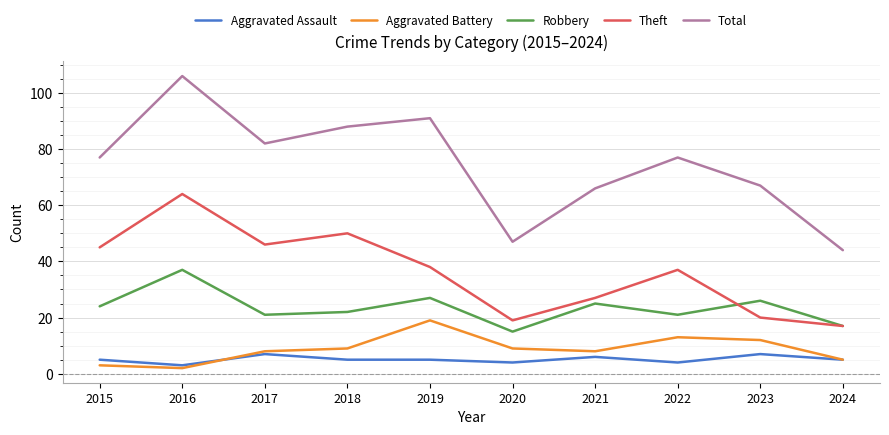

At how many categories does at least one series exceed 94?

1